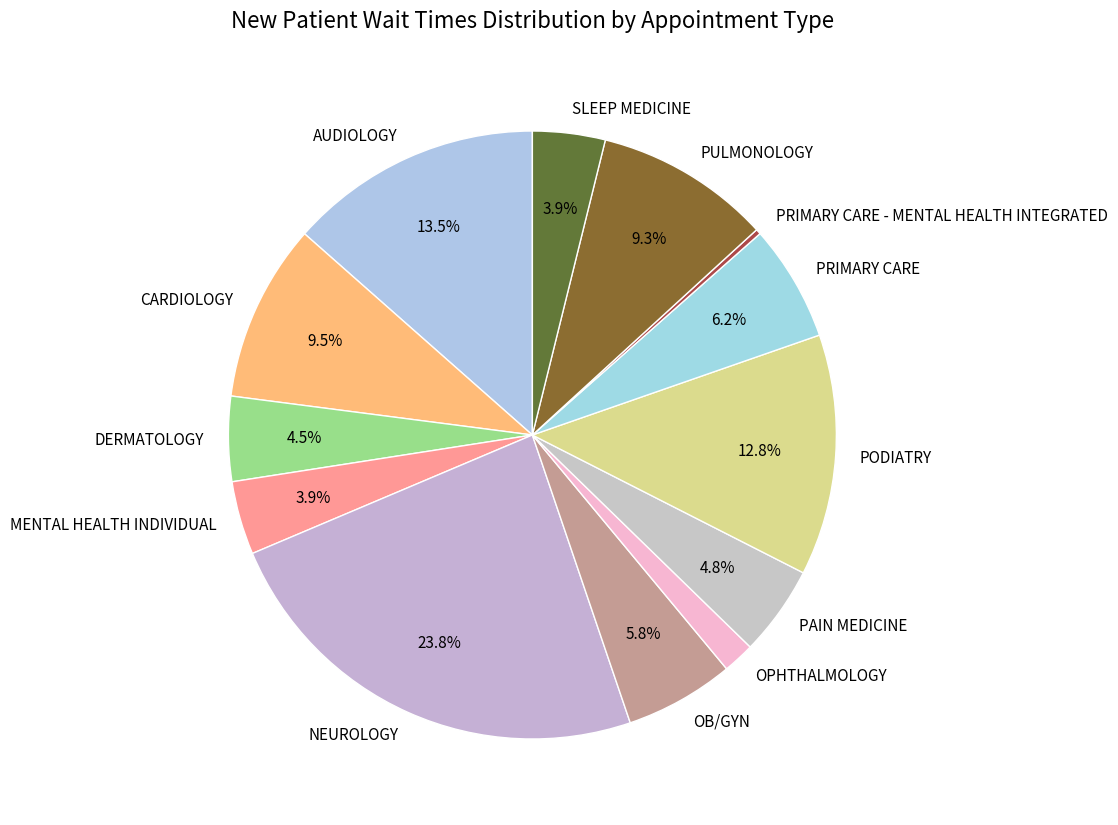

To the nearest percent, what is the average slice percentage?

8%